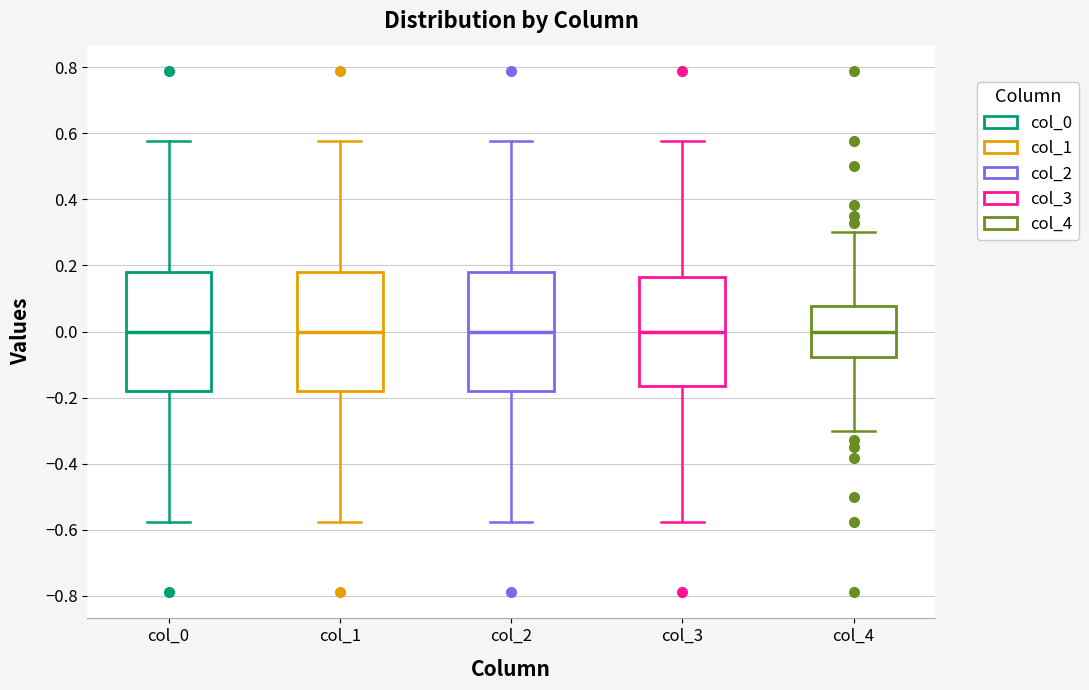

Reading left to right, read every box against the y-axis: the position of its median line, the range the box covers, and the ends of its whiskers. The values are not printed on the chart, so give them approximately, as read against the axis.

col_0: median 0.00, box -0.18 to 0.18, whiskers -0.58 to 0.58
col_1: median 0.00, box -0.18 to 0.18, whiskers -0.58 to 0.58
col_2: median 0.00, box -0.18 to 0.18, whiskers -0.58 to 0.58
col_3: median 0.00, box -0.16 to 0.16, whiskers -0.58 to 0.58
col_4: median 0.00, box -0.08 to 0.08, whiskers -0.30 to 0.30